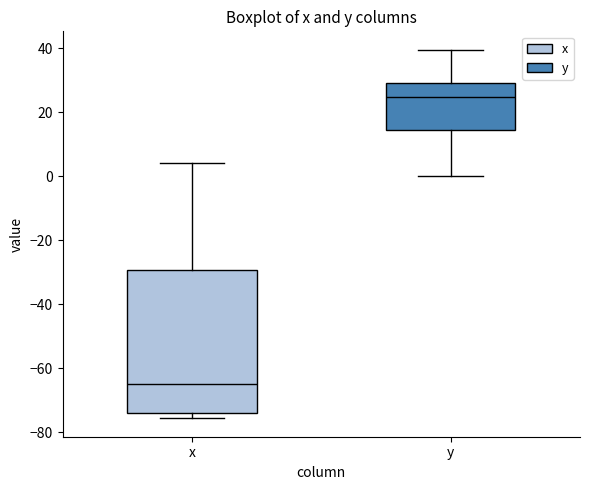

Which box is the tallest, from its lower edge to its upper edge?

x